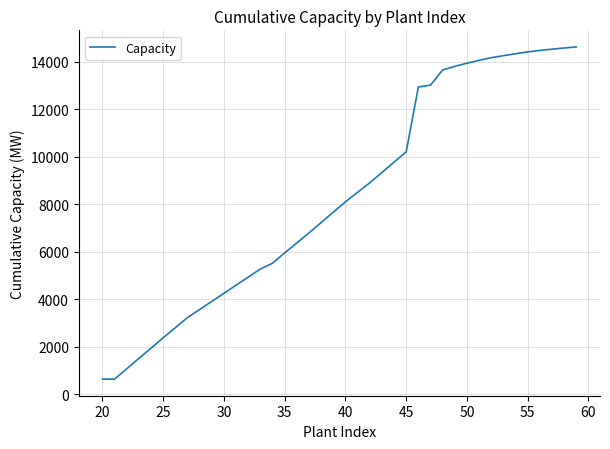

What is the difference between the maximum and minimum values?

13992.7